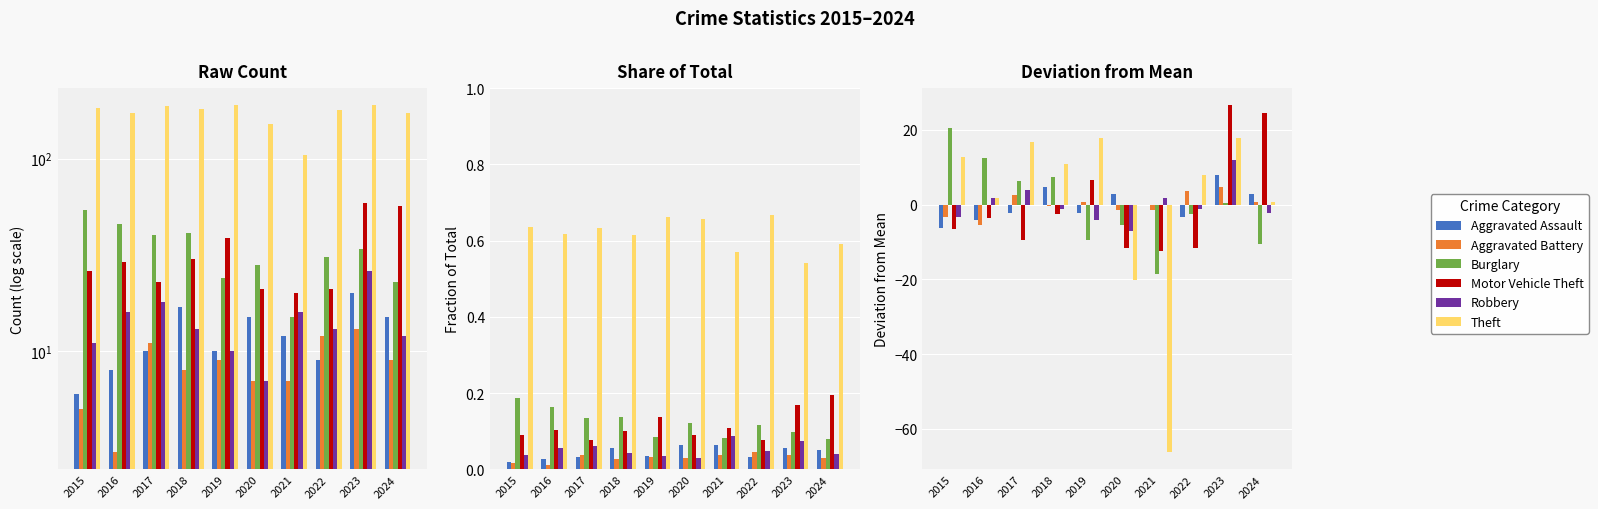

What are all the series names shown in the legend?

Aggravated Assault, Aggravated Battery, Burglary, Motor Vehicle Theft, Robbery, Theft